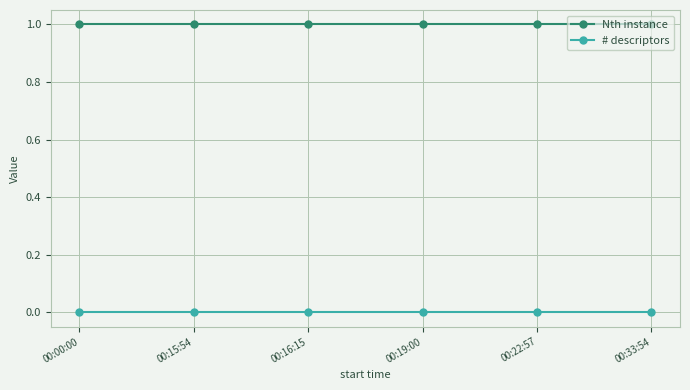

The Nth instance series shows 1 at 00:22:57. True or false?

True